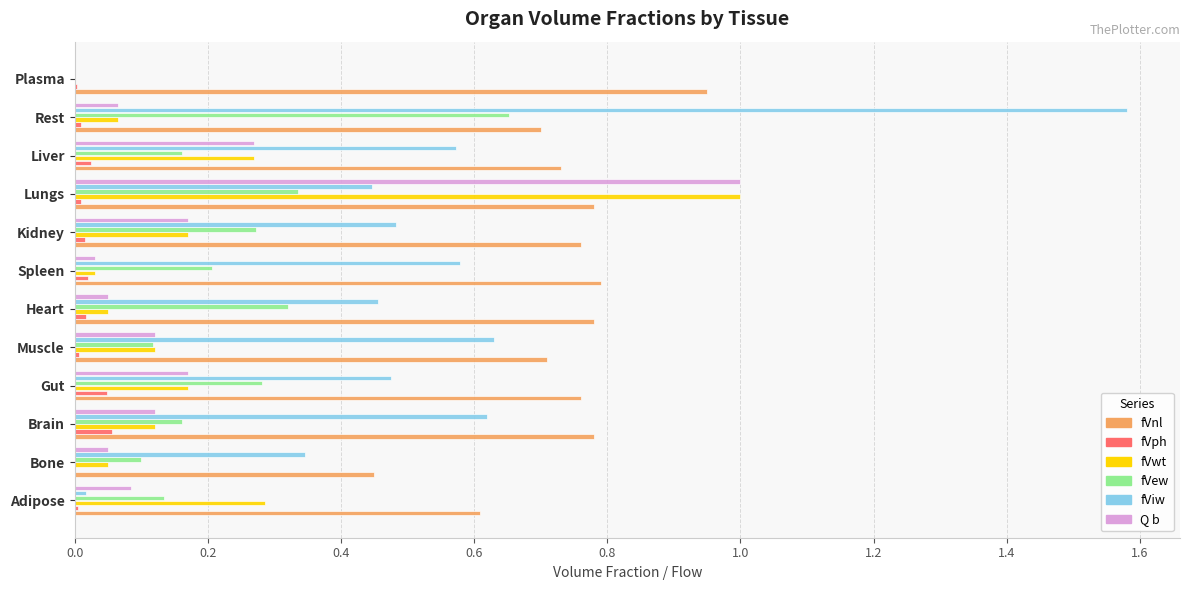

Is it true that fVew equals 0.2 at Liver?

True